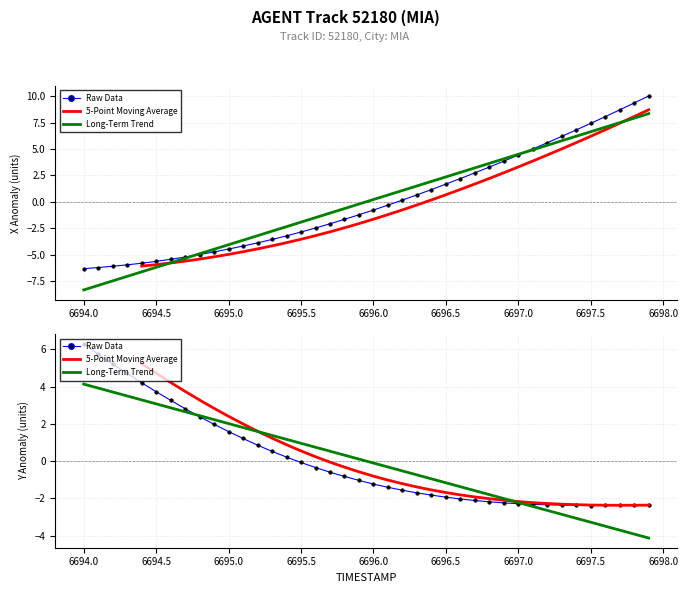

Is the value of 5-Point Moving Average at 17 greater than the value of Raw Data at 6697.0?

No